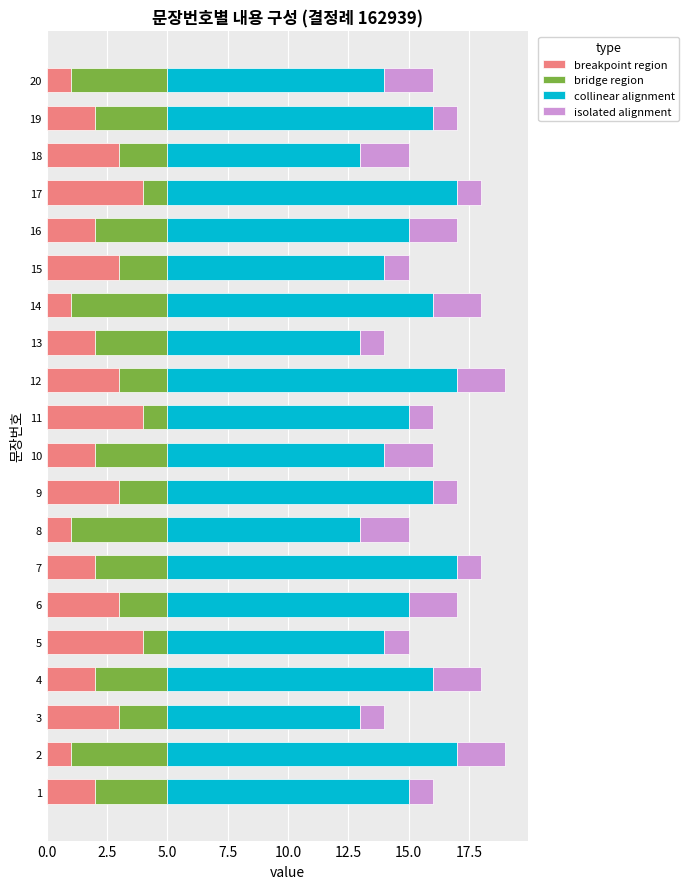

What is the difference between the maximum and minimum values in the breakpoint region series?

3